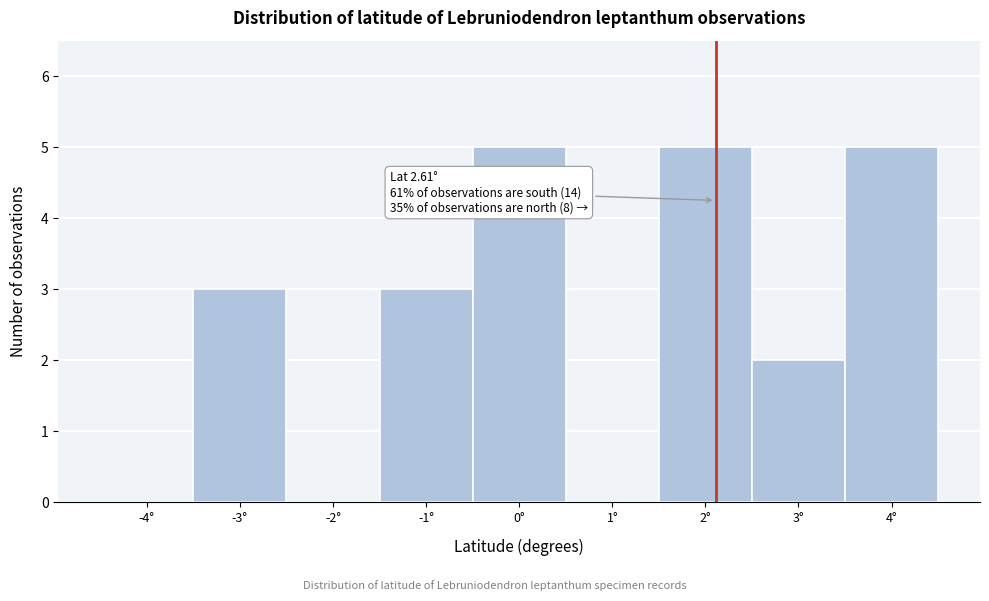

Reading left to right, list all the values displayed in this chart.

-4°=0	-3°=3	-2°=0	-1°=3	0°=5	1°=0	2°=5	3°=2	4°=5